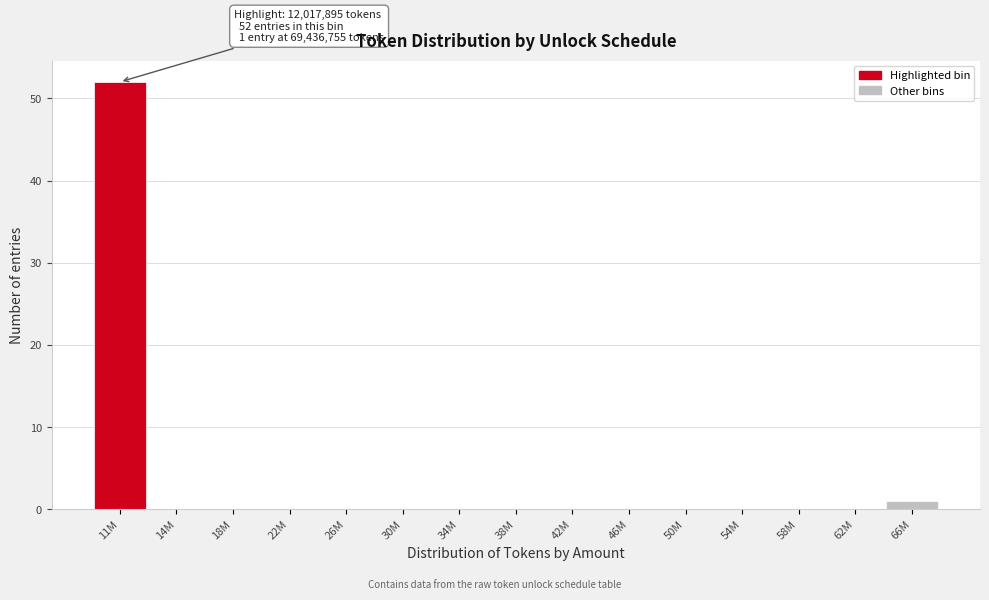

Reading left to right, extract all data points from this chart.

11M=52	14M=0	18M=0	22M=0	26M=0	30M=0	34M=0	38M=0	42M=0	46M=0	50M=0	54M=0	58M=0	62M=0	66M=1